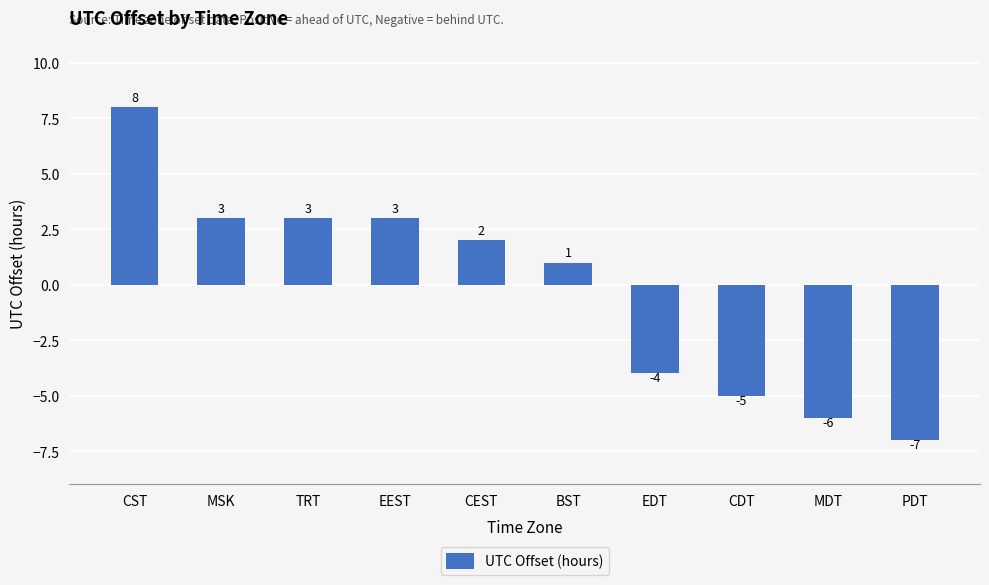

Is it true that the value at EEST is 3?

True